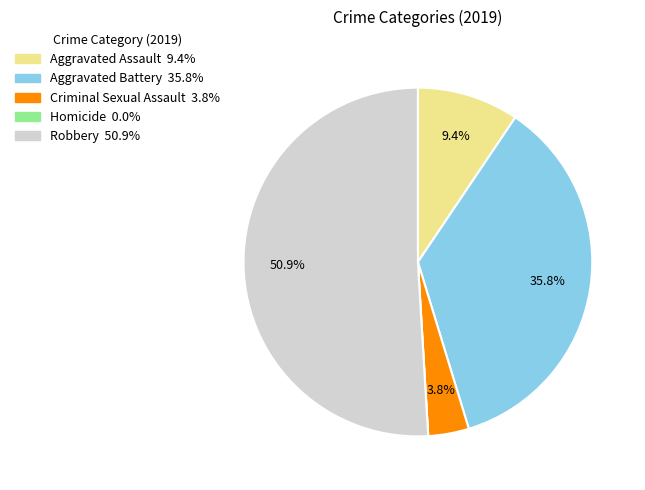

Which has a higher value, Criminal Sexual Assault or Robbery?

Robbery